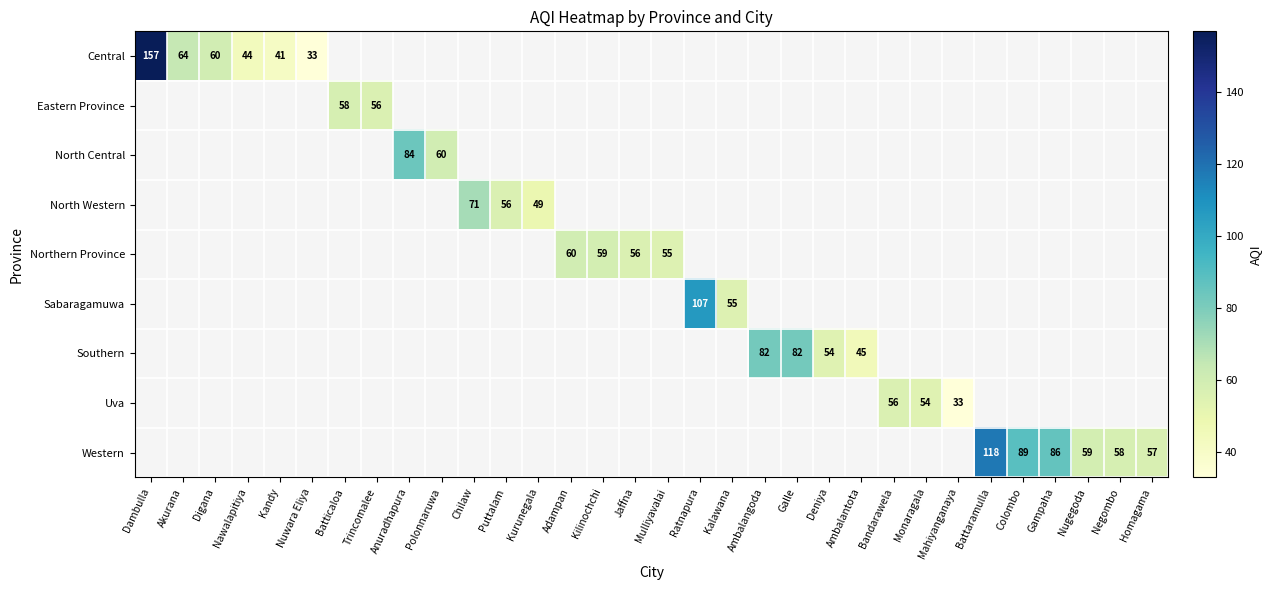

What is the maximum value shown in the chart?

157.0